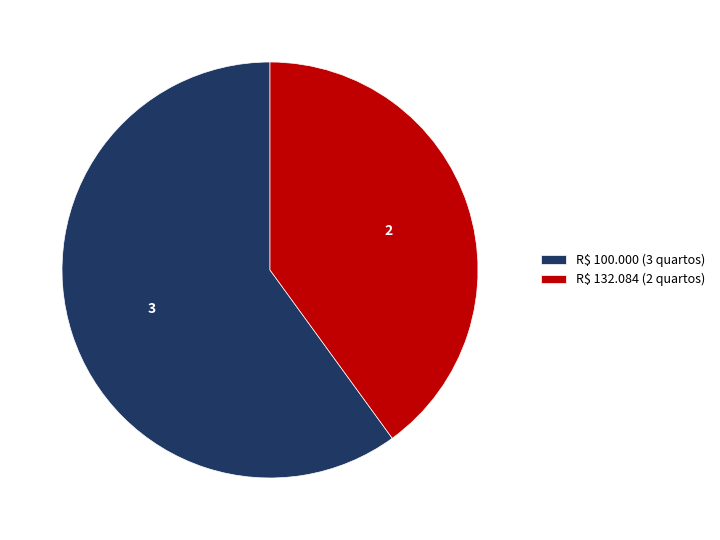

Is it true that R$ 132.084 (2 quartos) is 31% of the pie?

False